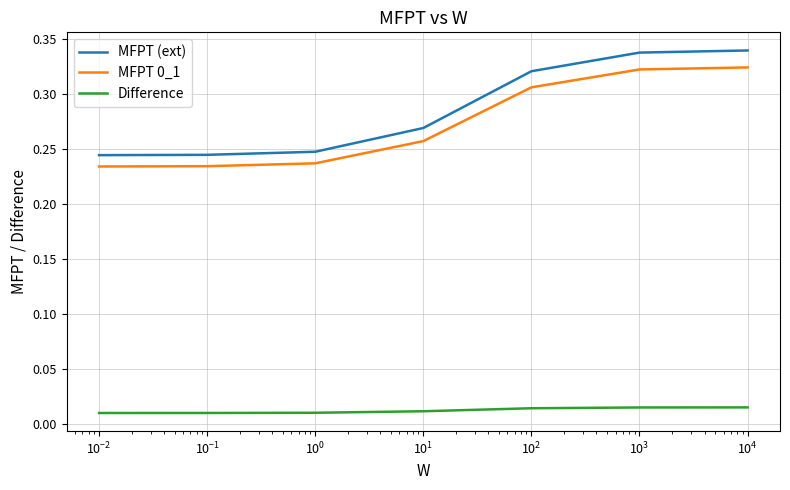

True or false: Difference and MFPT 0_1 intersect in this chart.

False